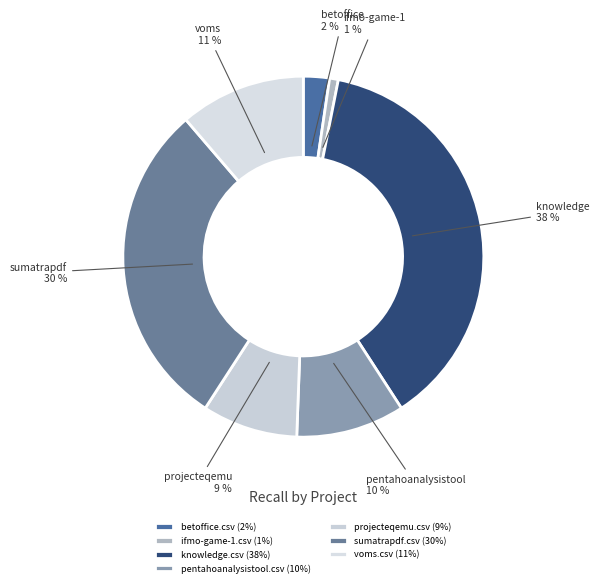

True or false: betoffice.csv accounts for 2% of the total.

True